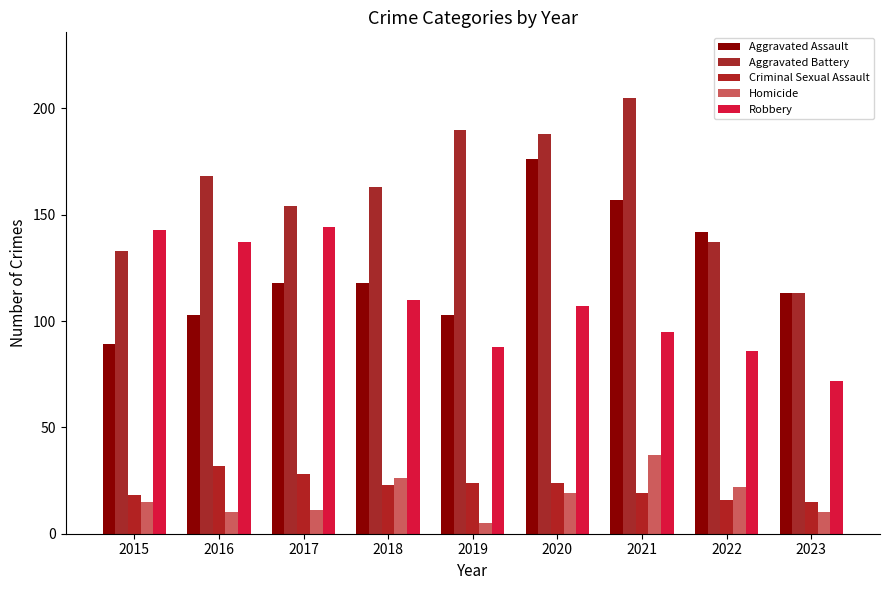

Reading left to right, transcribe all the data shown in this chart.

Aggravated Assault: 2015=89	2016=103	2017=118	2018=118	2019=103	2020=176	2021=157	2022=142	2023=113
Aggravated Battery: 2015=133	2016=168	2017=154	2018=163	2019=190	2020=188	2021=205	2022=137	2023=113
Criminal Sexual Assault: 2015=18	2016=32	2017=28	2018=23	2019=24	2020=24	2021=19	2022=16	2023=15
Homicide: 2015=15	2016=10	2017=11	2018=26	2019=5	2020=19	2021=37	2022=22	2023=10
Robbery: 2015=143	2016=137	2017=144	2018=110	2019=88	2020=107	2021=95	2022=86	2023=72